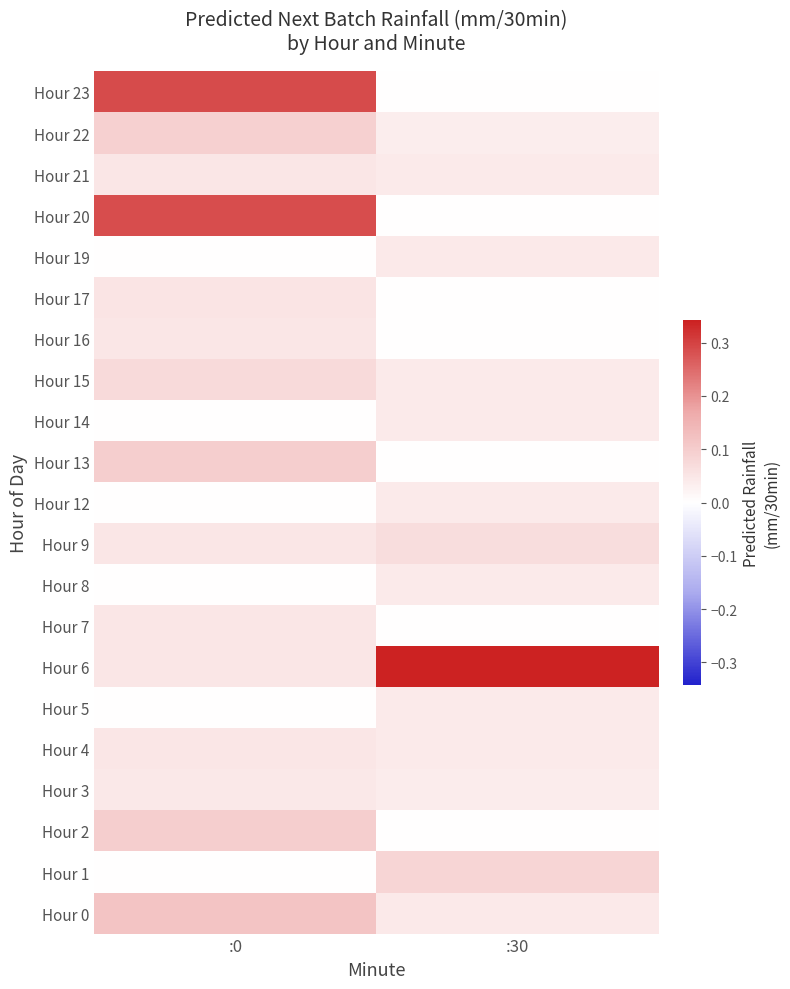

Reading right to left, transcribe all the data shown in this chart.

Hour 0: :30=0.0	:0=0.1
Hour 1: :30=0.1	:0=0.0
Hour 2: :30=0.0	:0=0.1
Hour 3: :30=0.0	:0=0.0
Hour 4: :30=0.0	:0=0.0
Hour 5: :30=0.0	:0=0.0
Hour 6: :30=0.3	:0=0.0
Hour 7: :30=0.0	:0=0.0
Hour 8: :30=0.0	:0=0.0
Hour 9: :30=0.1	:0=0.0
Hour 12: :30=0.0	:0=0.0
Hour 13: :30=0.0	:0=0.1
Hour 14: :30=0.0	:0=0.0
Hour 15: :30=0.0	:0=0.1
Hour 16: :30=0.0	:0=0.1
Hour 17: :30=0.0	:0=0.1
Hour 19: :30=0.0	:0=0.0
Hour 20: :30=0.0	:0=0.3
Hour 21: :30=0.0	:0=0.1
Hour 22: :30=0.0	:0=0.1
Hour 23: :30=0.0	:0=0.3